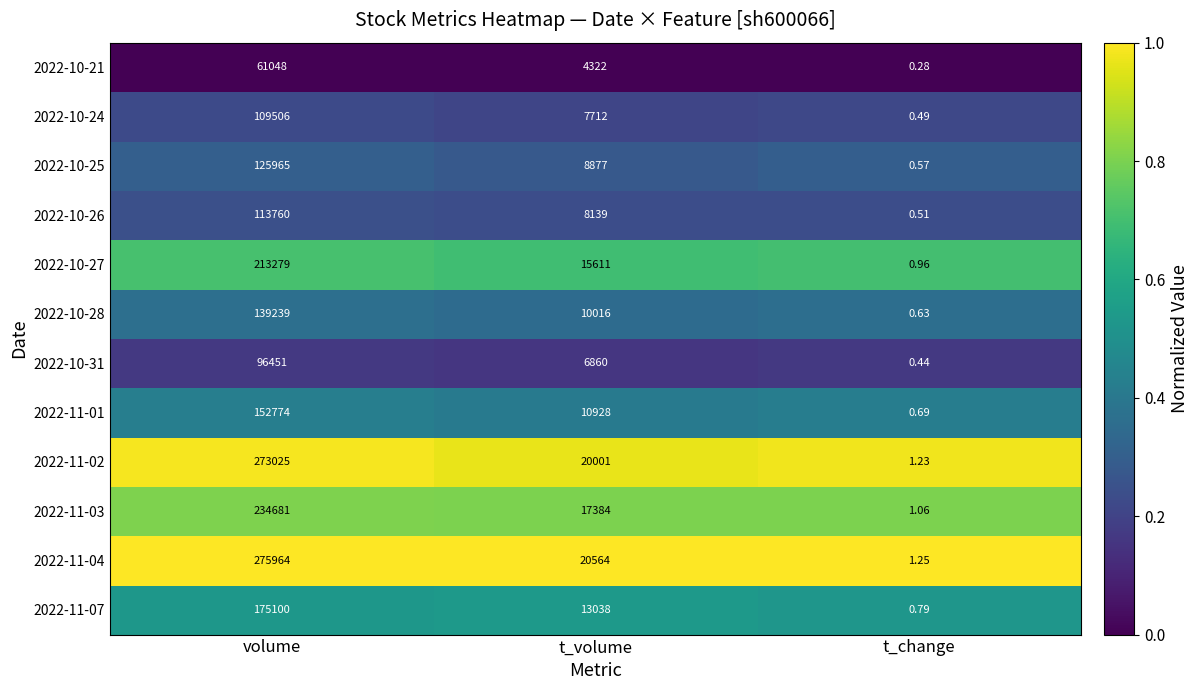

How many data points does each series have?

3